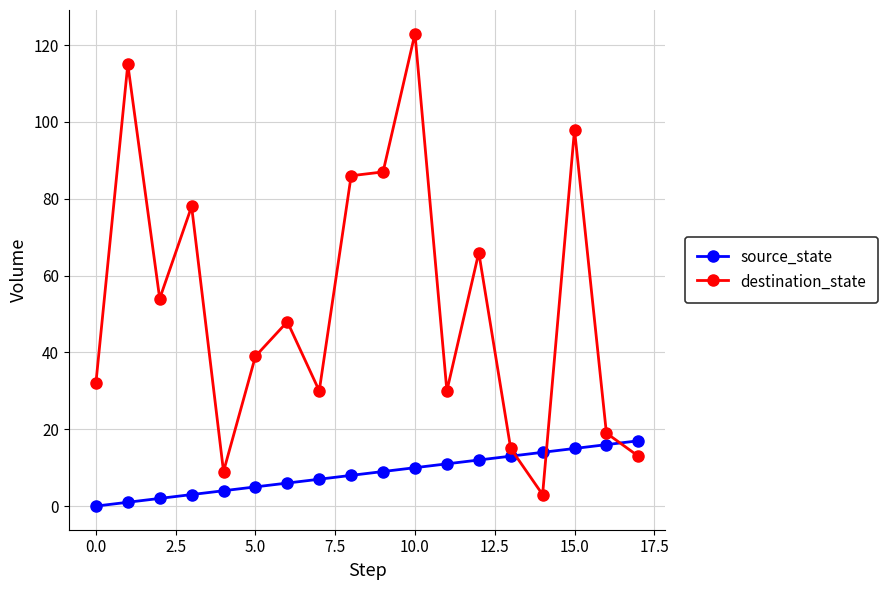

Does the chart have visible grid lines?

Yes